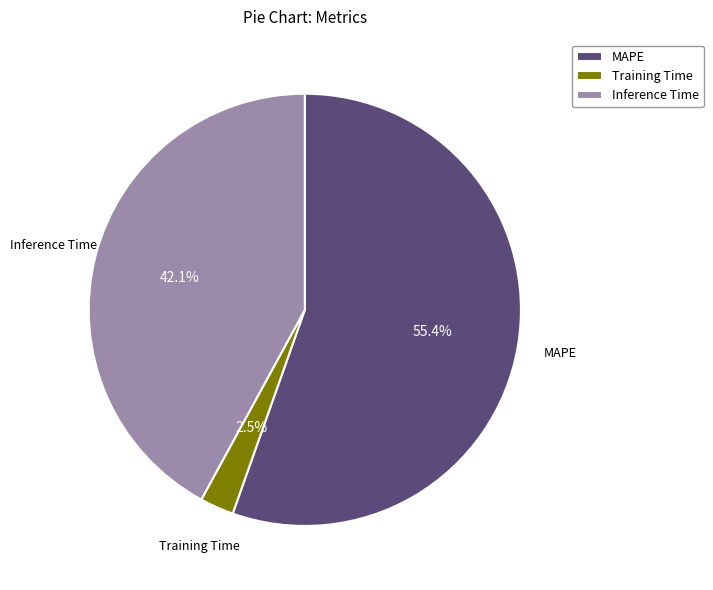

What percentage is the MAPE slice, to the nearest percent?

55%